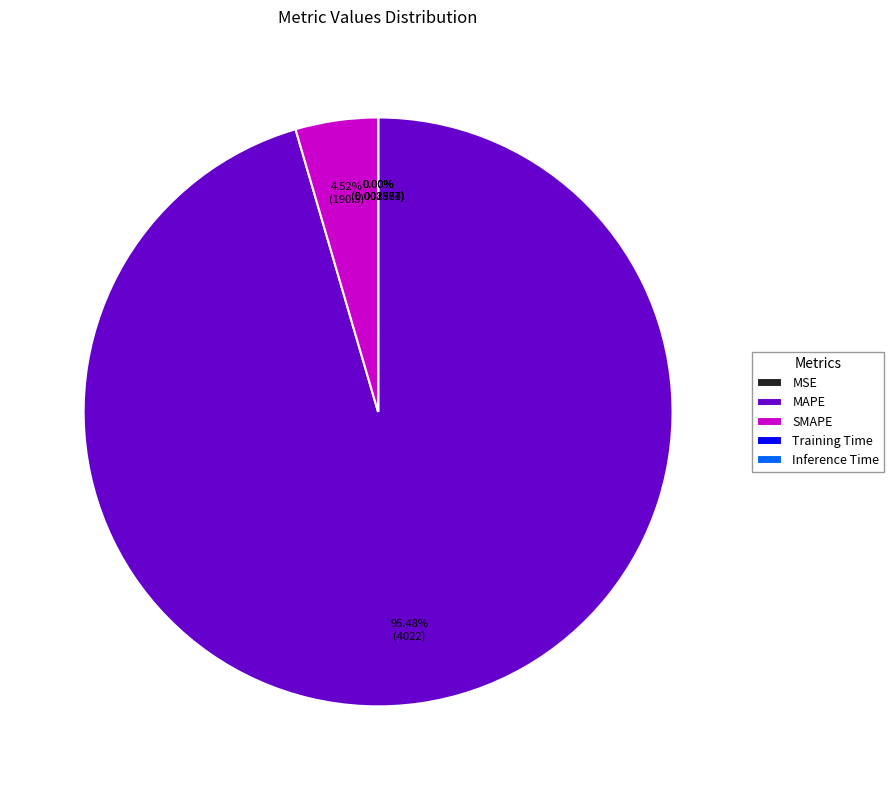

Is there a majority slice in this chart?

Yes